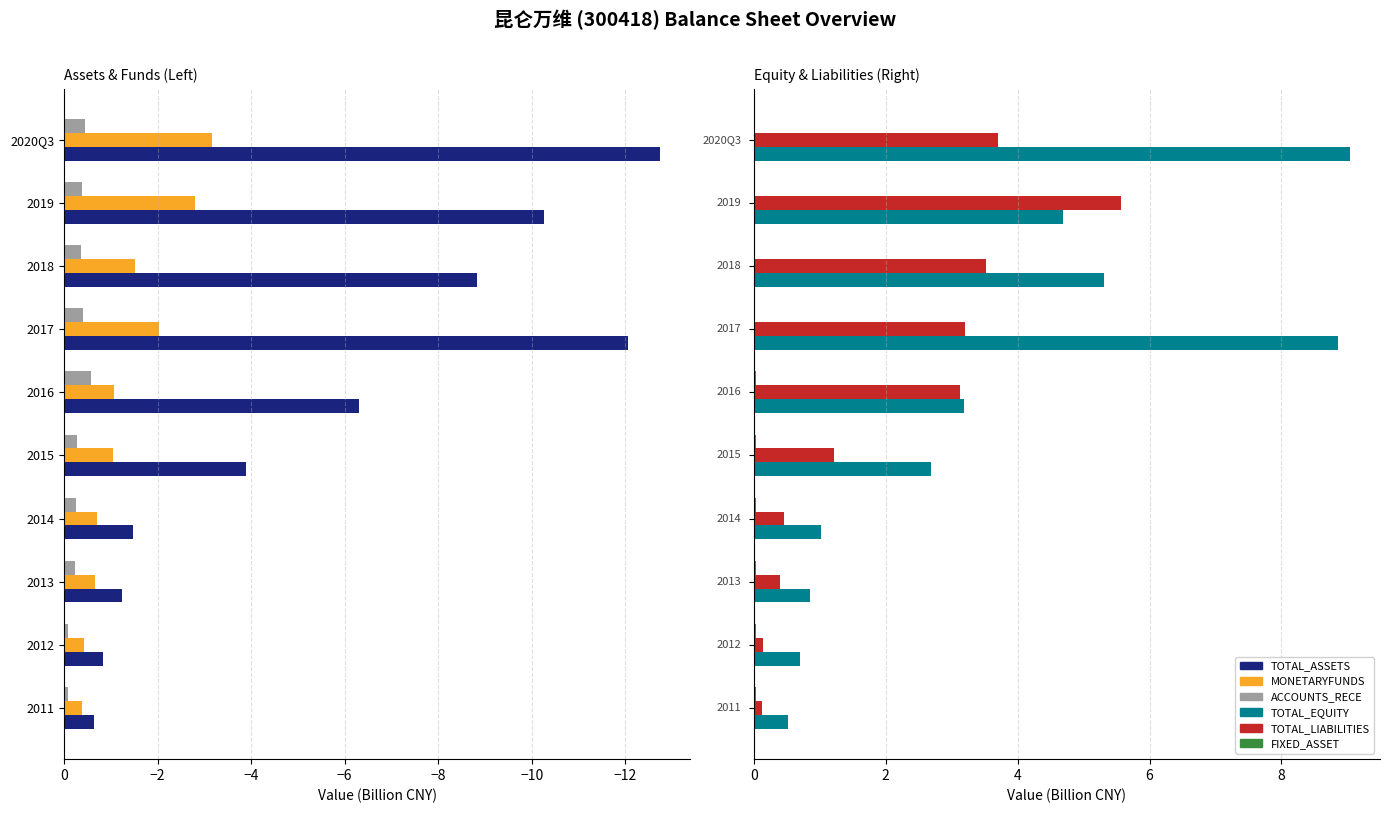

How many series are shown in this chart?

6